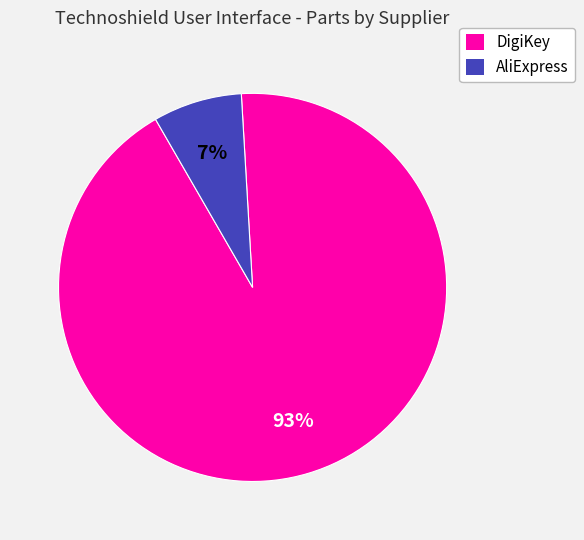

How many segments does this pie chart have?

2